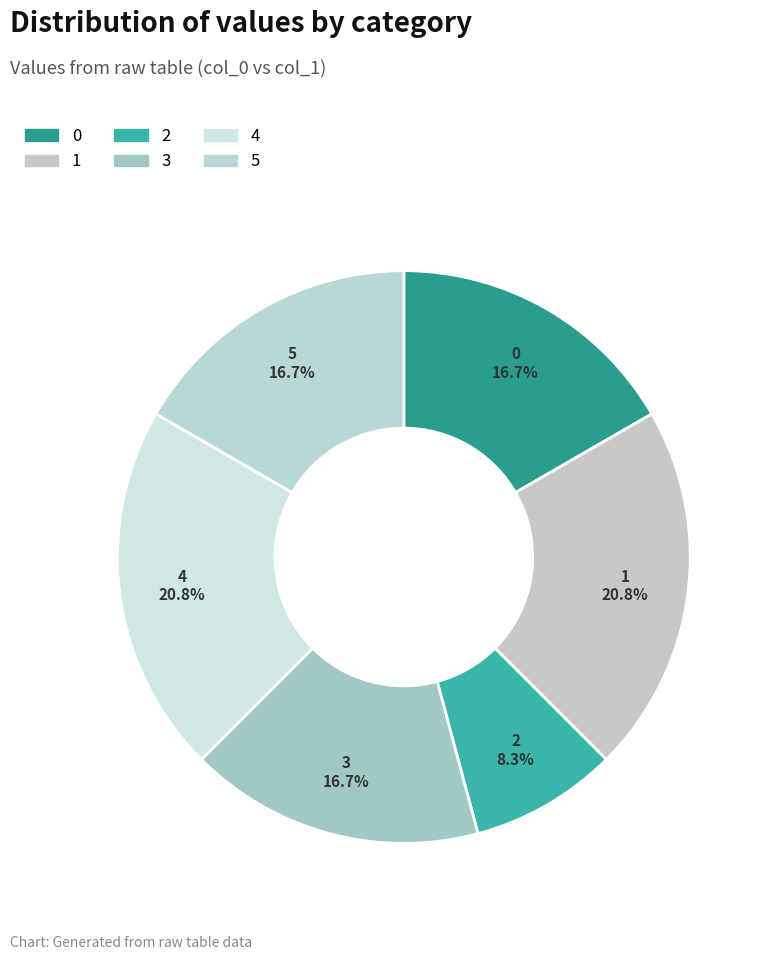

Is it true that 4 is 12% of the pie?

False